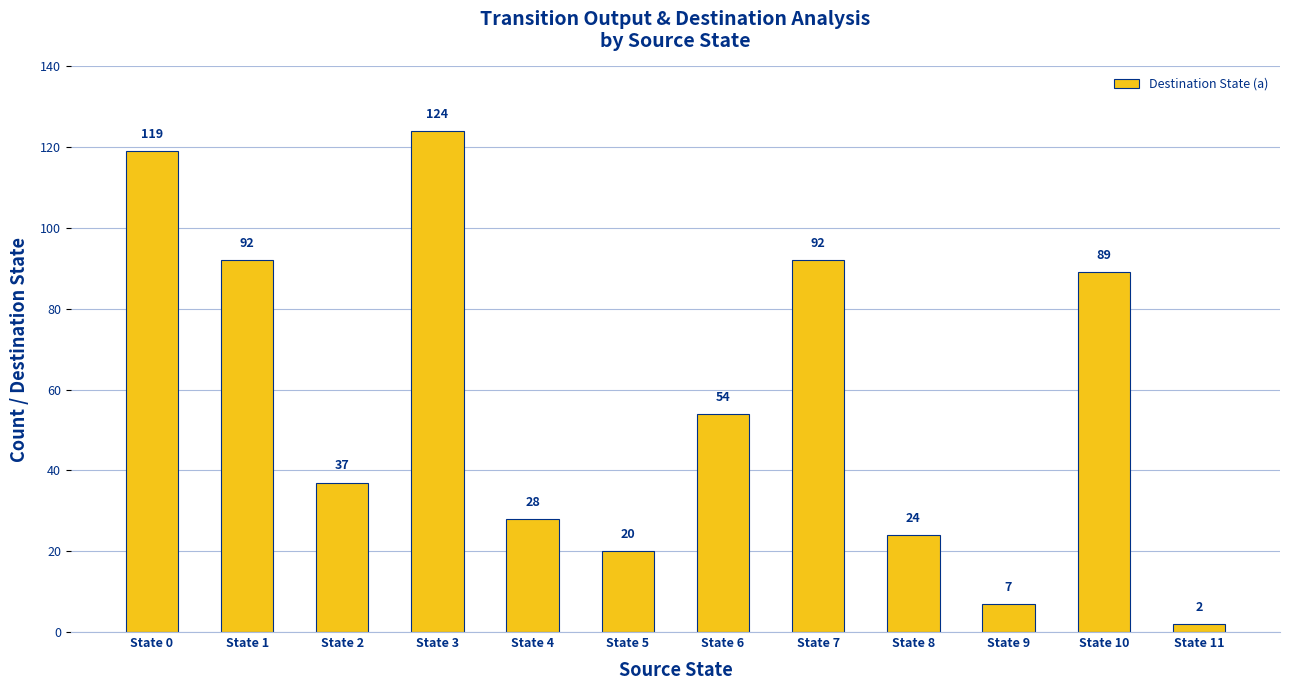

What is the sum of all values?

688